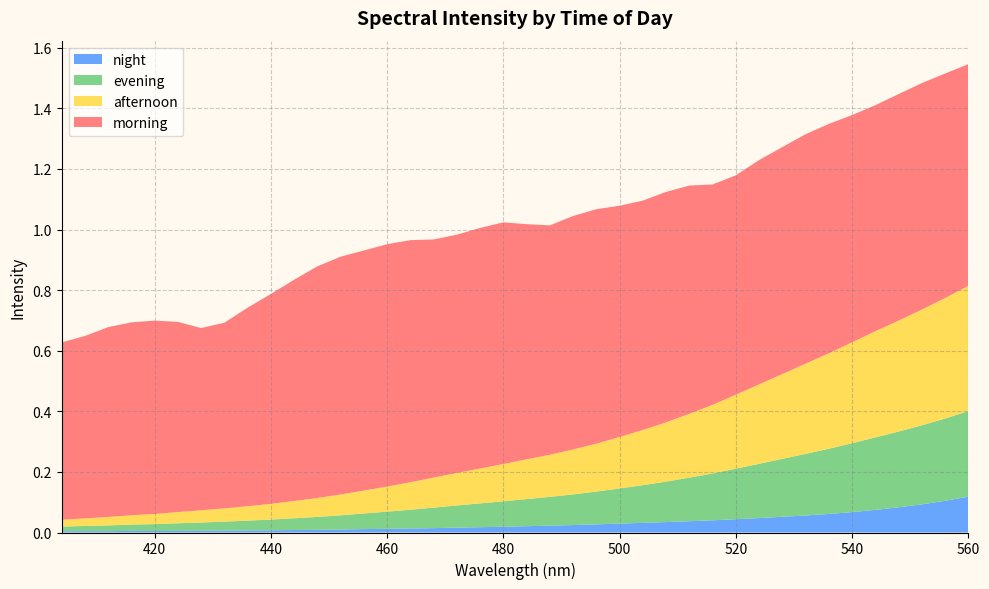

Reading right to left, transcribe all the data shown in this chart.

morning: 0.7	0.7	0.7	0.7	0.7	0.8	0.8	0.8	0.7	0.7	0.7	0.7	0.8	0.8	0.8	0.8	0.8	0.8	0.8	0.8	0.8	0.8	0.8	0.8	0.8	0.8	0.8	0.8	0.8	0.7	0.7	0.7	0.6	0.6	0.6	0.6	0.6	0.6	0.6	0.6
afternoon: 0.4	0.4	0.4	0.4	0.4	0.3	0.3	0.3	0.3	0.3	0.2	0.2	0.2	0.2	0.2	0.2	0.2	0.1	0.1	0.1	0.1	0.1	0.1	0.1	0.1	0.1	0.1	0.1	0.1	0.1	0.1	0.0	0.0	0.0	0.0	0.0	0.0	0.0	0.0	0.0
evening: 0.3	0.3	0.3	0.3	0.2	0.2	0.2	0.2	0.2	0.2	0.2	0.2	0.1	0.1	0.1	0.1	0.1	0.1	0.1	0.1	0.1	0.1	0.1	0.1	0.1	0.1	0.1	0.0	0.0	0.0	0.0	0.0	0.0	0.0	0.0	0.0	0.0	0.0	0.0	0.0
night: 0.1	0.1	0.1	0.1	0.1	0.1	0.1	0.1	0.1	0.0	0.0	0.0	0.0	0.0	0.0	0.0	0.0	0.0	0.0	0.0	0.0	0.0	0.0	0.0	0.0	0.0	0.0	0.0	0.0	0.0	0.0	0.0	0.0	0.0	0.0	0.0	0.0	0.0	0.0	0.0